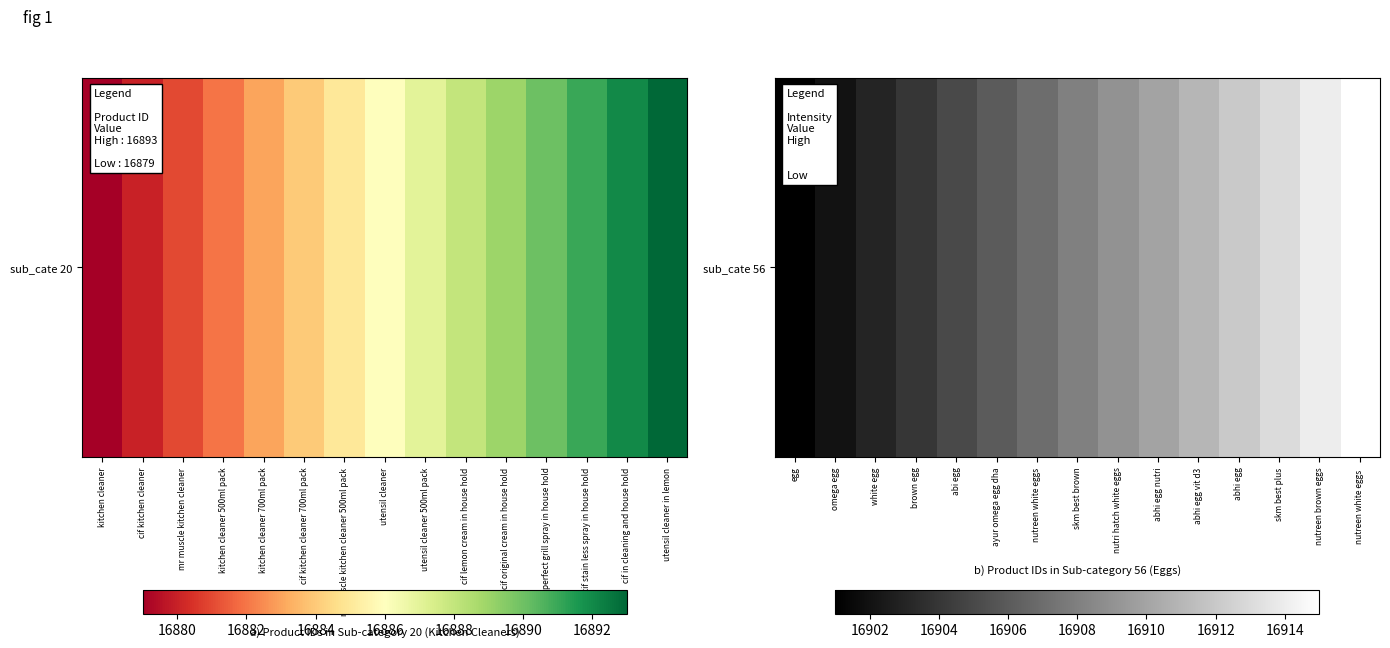

Rank the categories by value from highest to lowest.

nutreen white eggs, nutreen brown eggs, skm best plus, abhi egg, abhi egg vit d3, abhi egg nutri, nutri hatch white eggs, skm best brown, nutreen white eggs, ayur omega egg dha, abi egg, brown egg, white egg, omega egg, egg